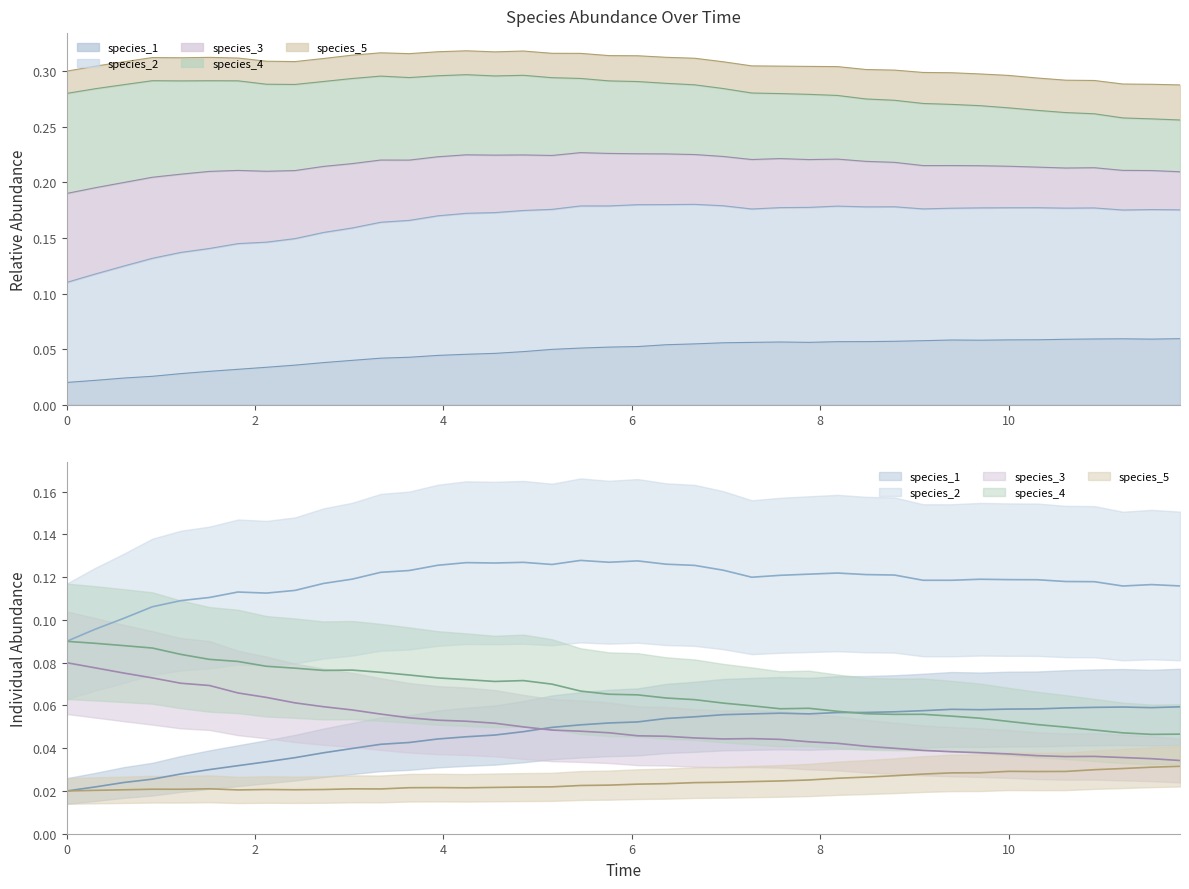

What is the average value of the species_2 series?

0.1